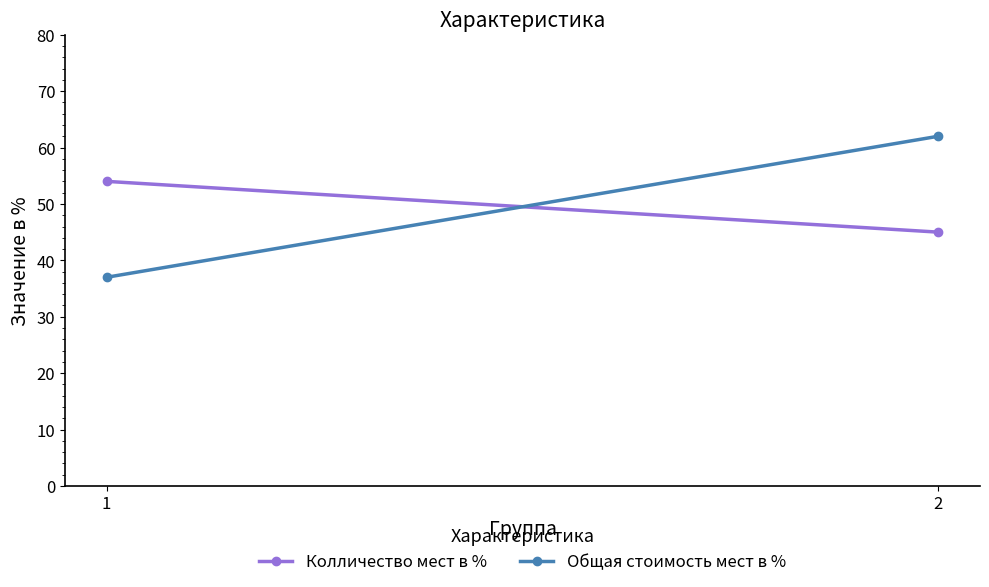

Reading left to right, what are all the values shown in this chart?

Колличество мест в %: 54	45
Общая стоимость мест в %: 37	62